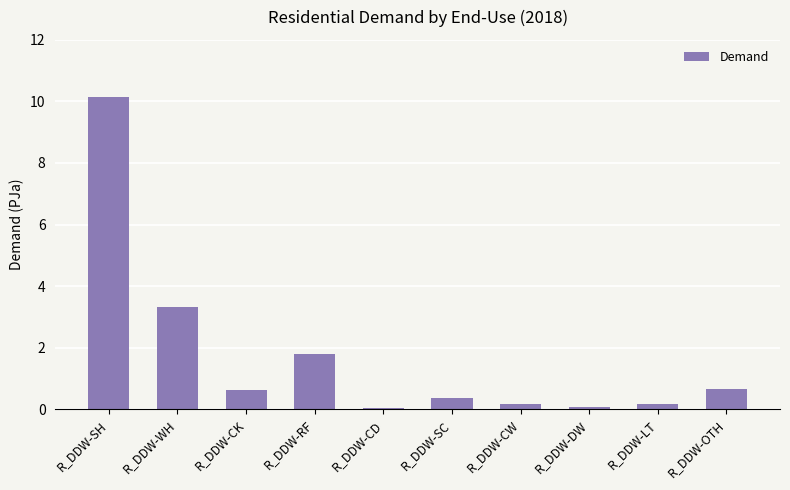

What is the change in value from R_DDW-SH to R_DDW-LT?

-10.0